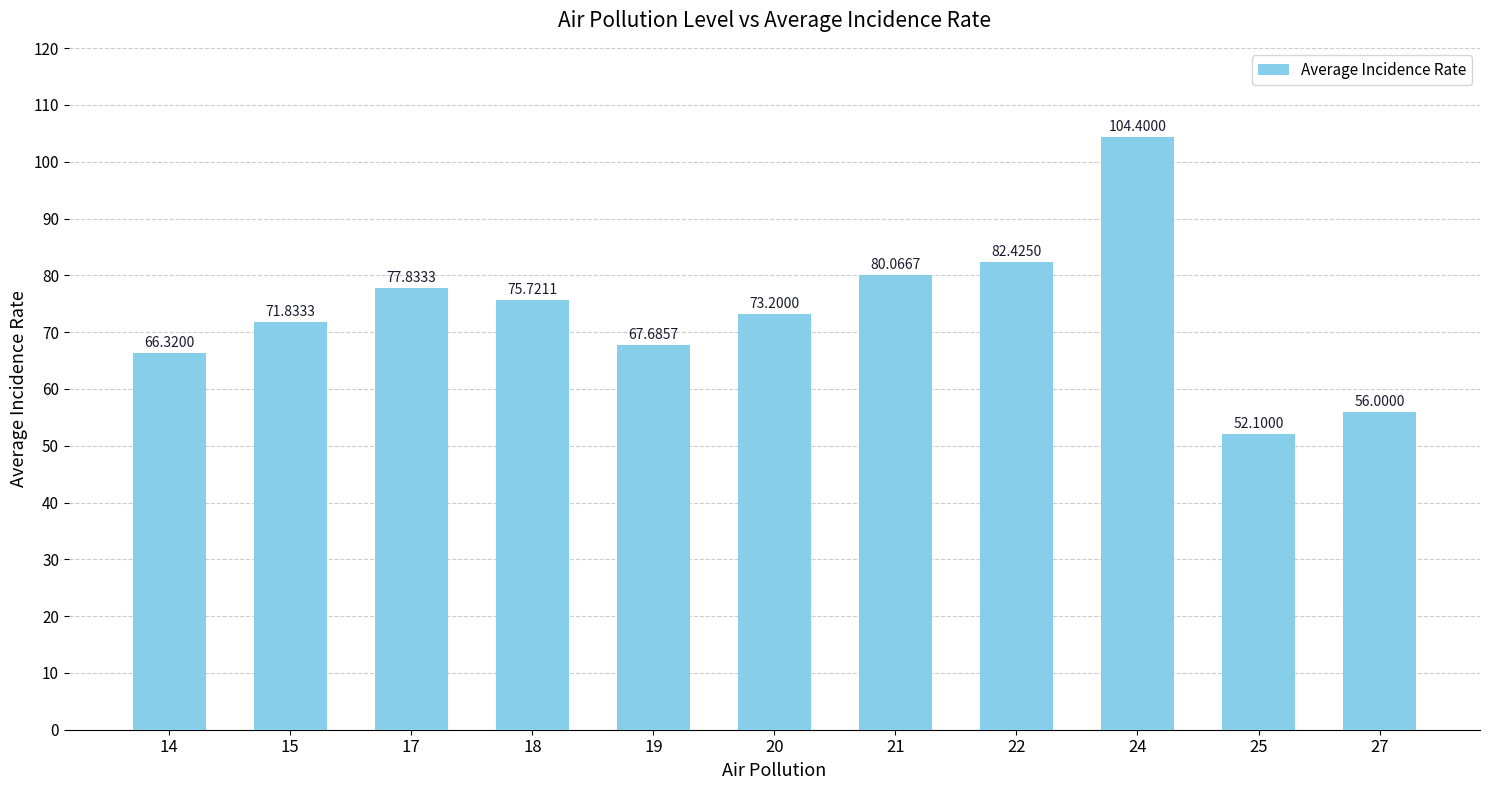

What is the value of the 2nd bar from the left?

71.8